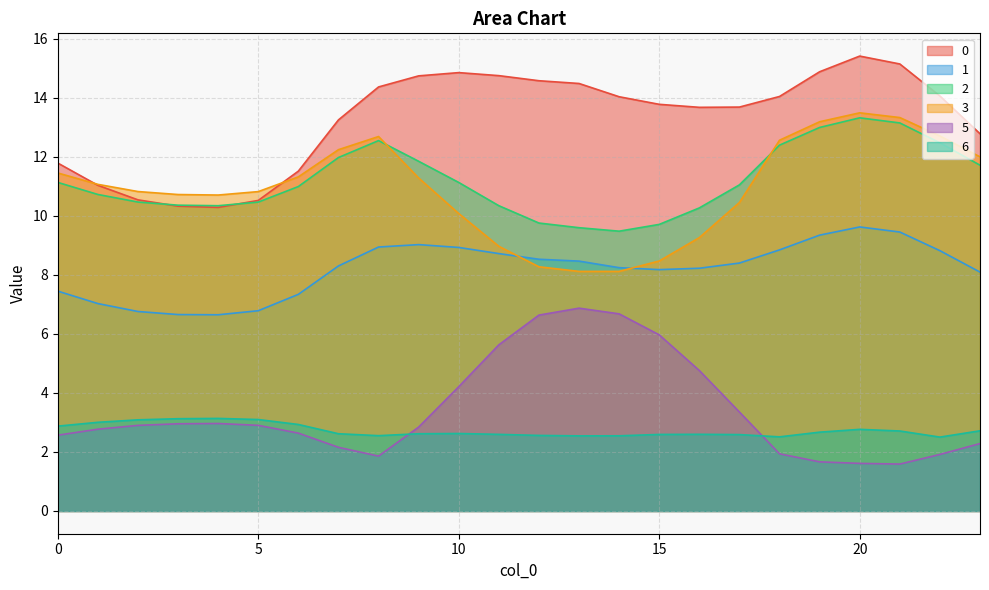

Is the value of 2 at 8 greater than the value of 1 at 3?

Yes